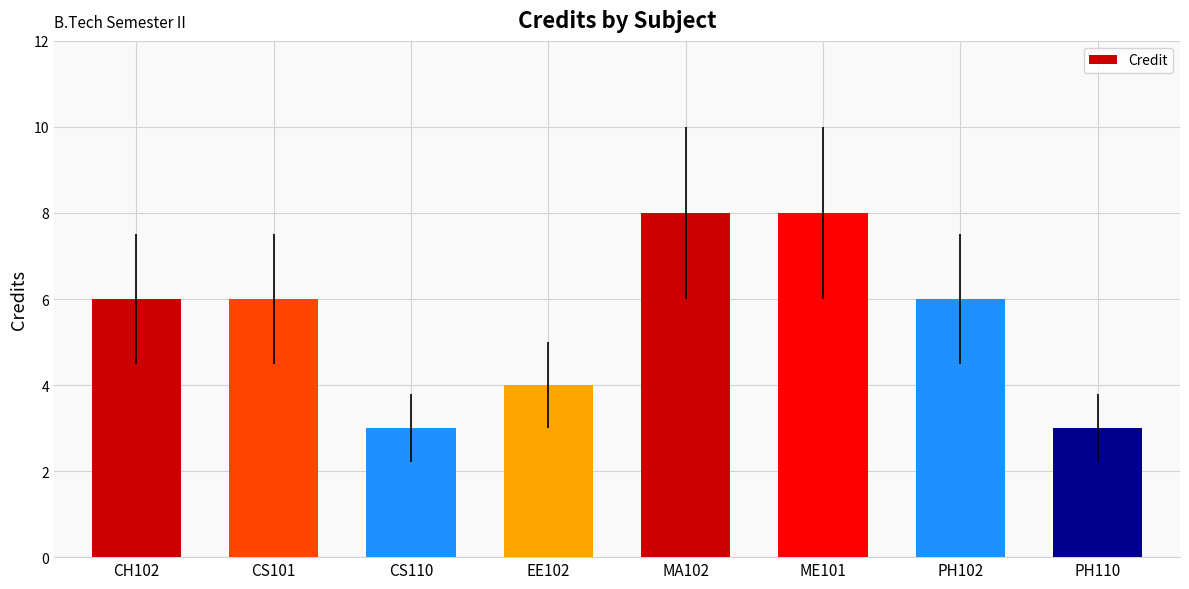

What is the smallest value displayed?

3